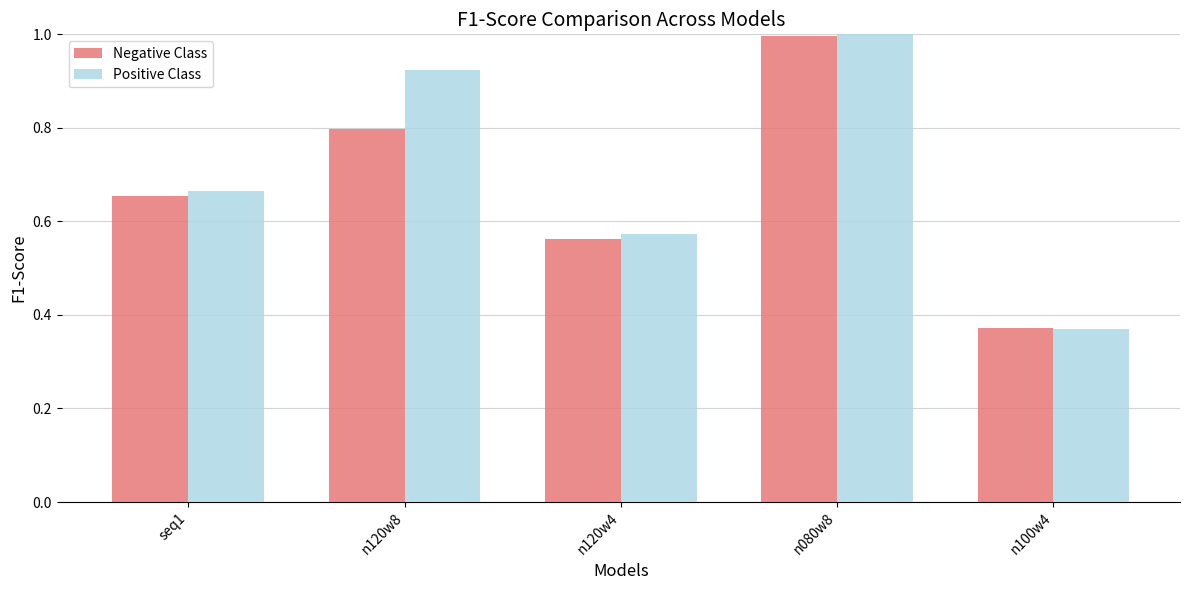

At how many categories does at least one series exceed 0?

5